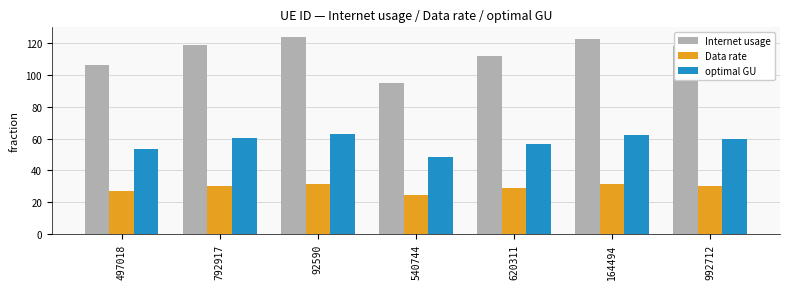

Is the value of Internet usage at 992712 greater than the value of Data rate at 792917?

Yes